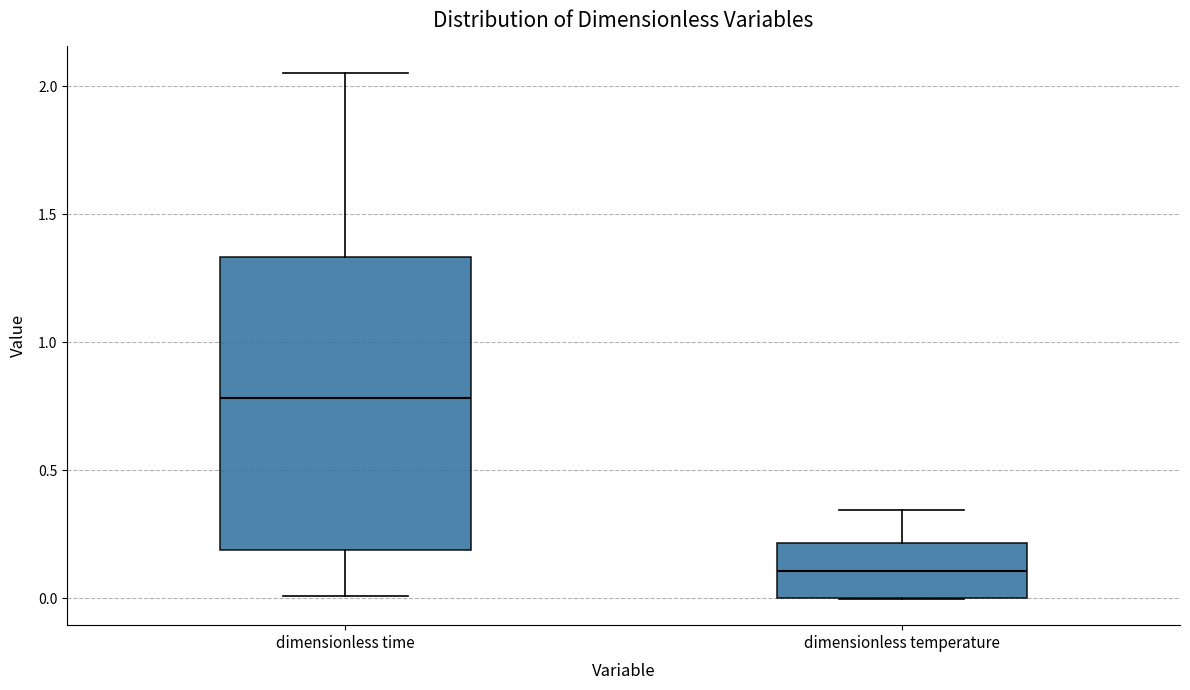

Where does the median line of the box for dimensionless temperature sit on the y-axis? The values are not printed on the chart, so give them approximately, as read against the axis.

0.10